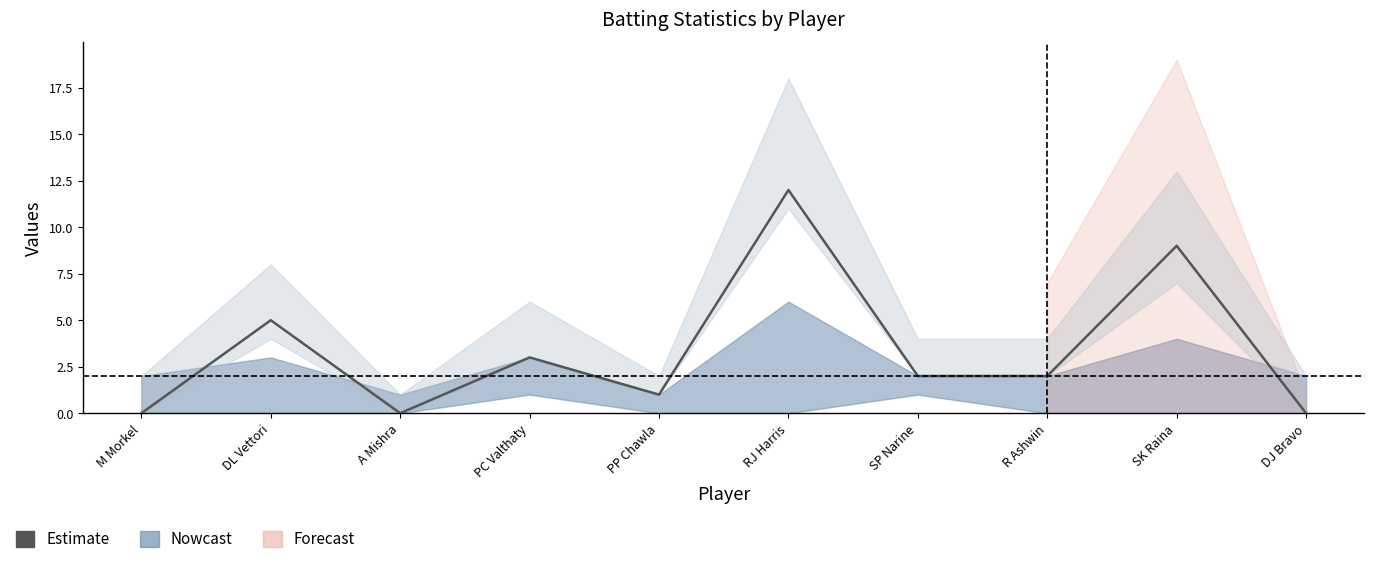

List the labels in order of value, smallest first.

M Morkel, A Mishra, DJ Bravo, PP Chawla, SP Narine, R Ashwin, PC Valthaty, DL Vettori, SK Raina, RJ Harris